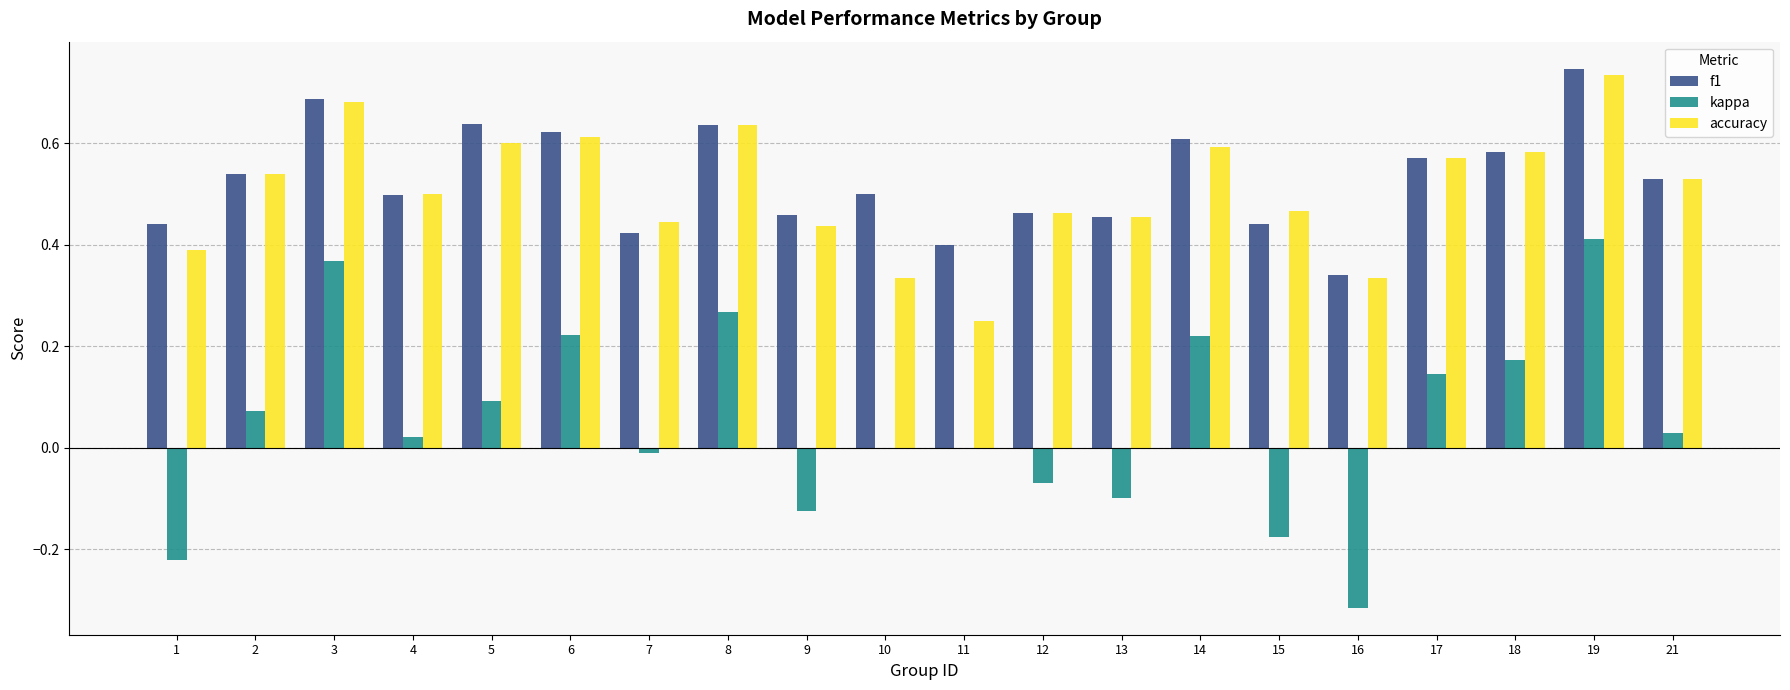

Is the value of kappa at 19 greater than the value of f1 at 19?

No